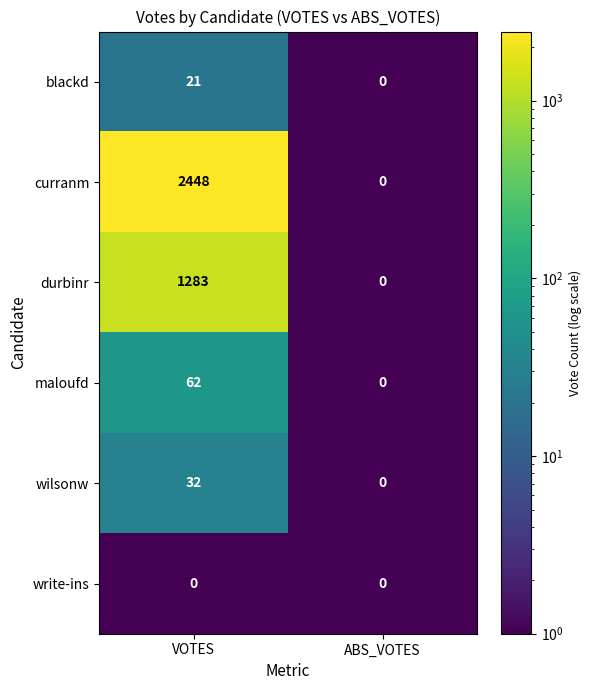

Reading left to right, list all the values displayed in this chart.

blackd: VOTES=21	ABS_VOTES=0
curranm: VOTES=2448	ABS_VOTES=0
durbinr: VOTES=1283	ABS_VOTES=0
maloufd: VOTES=62	ABS_VOTES=0
wilsonw: VOTES=32	ABS_VOTES=0
write-ins: VOTES=0	ABS_VOTES=0